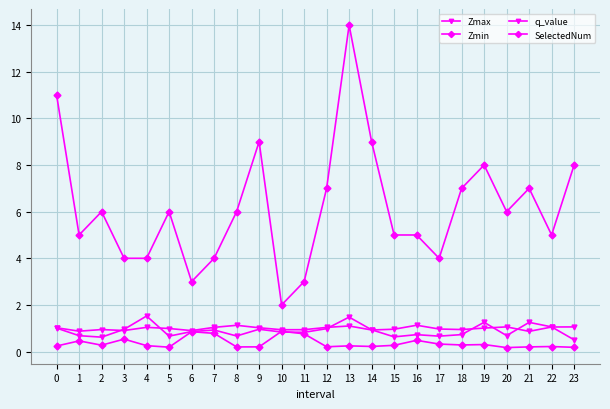

What is the sum of the q_value values at 17 and 11?

1.5